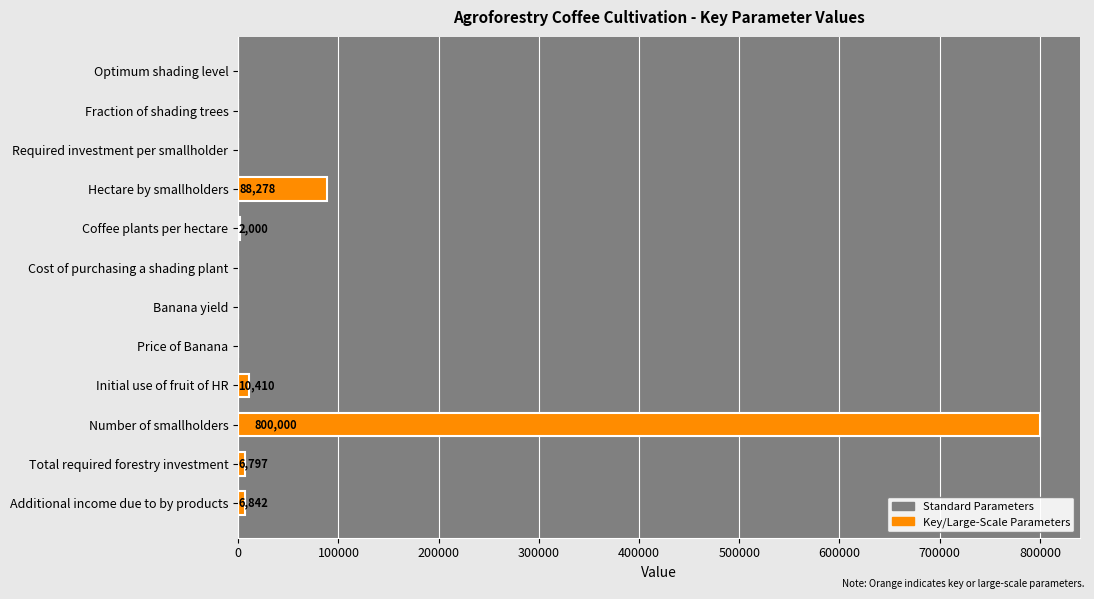

Is it true that the value at Initial use of fruit of HR is 10410.0?

True